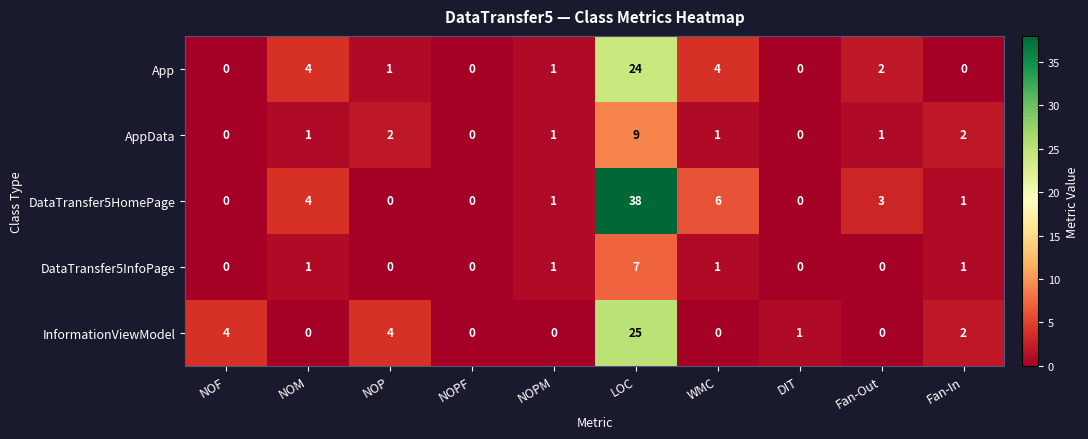

What is the difference between the maximum and minimum values in the DataTransfer5InfoPage series?

7